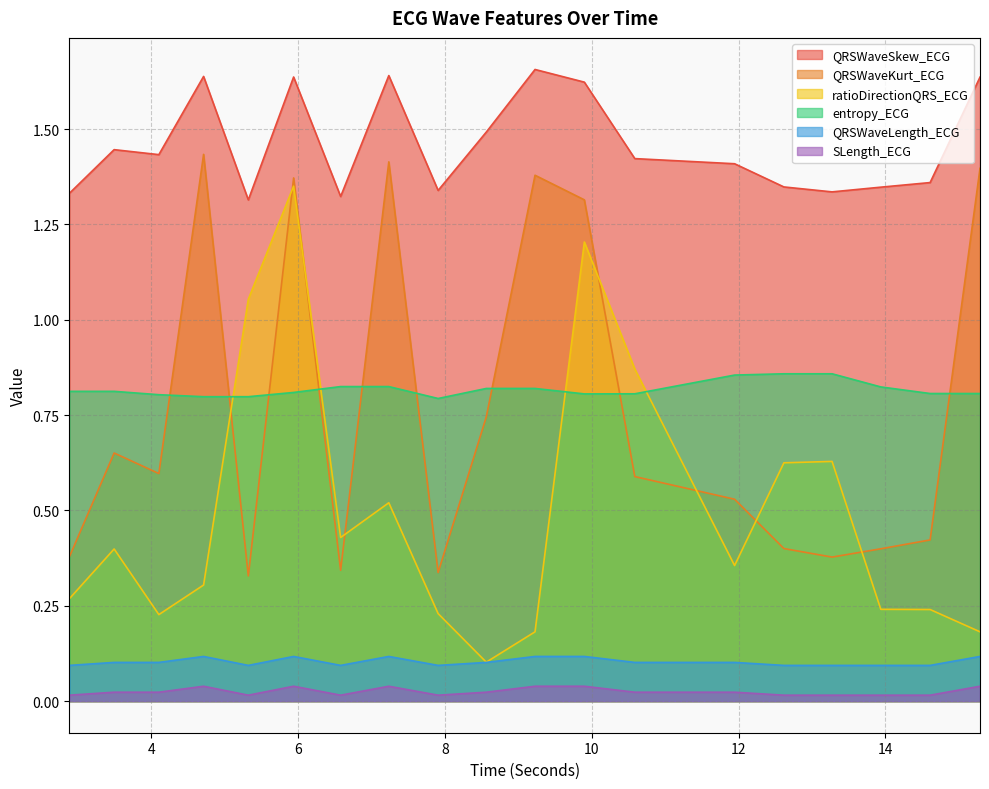

Does the chart have visible grid lines?

Yes